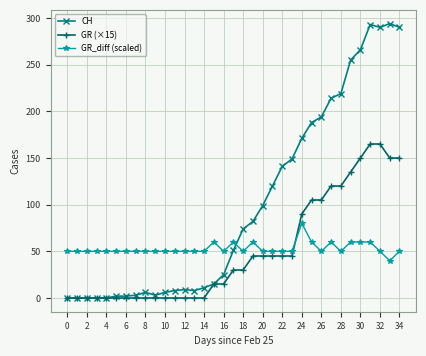

True or false: GR_diff (scaled) has more than 2 points higher than both neighbors.

True